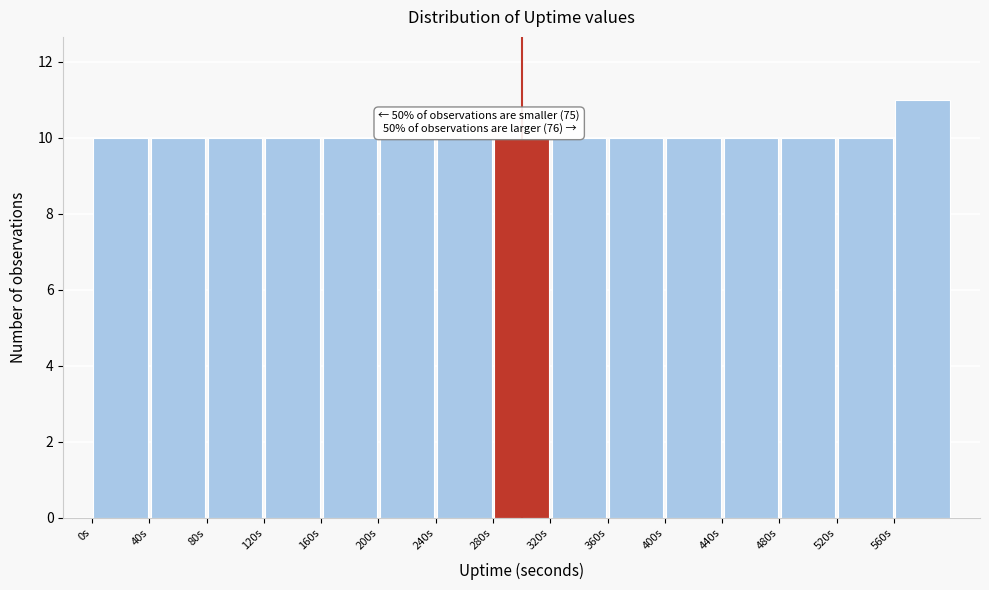

Over which range of the x-axis is the bar tallest?

560 to 600